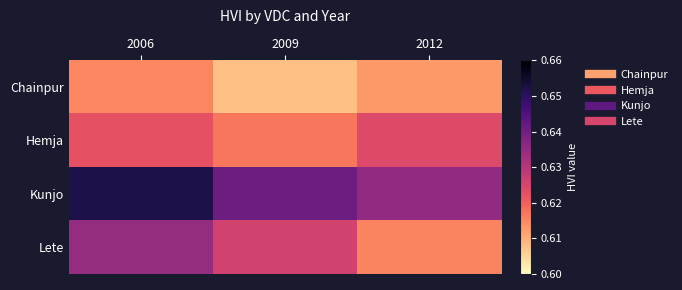

What is the greatest value displayed?

0.7